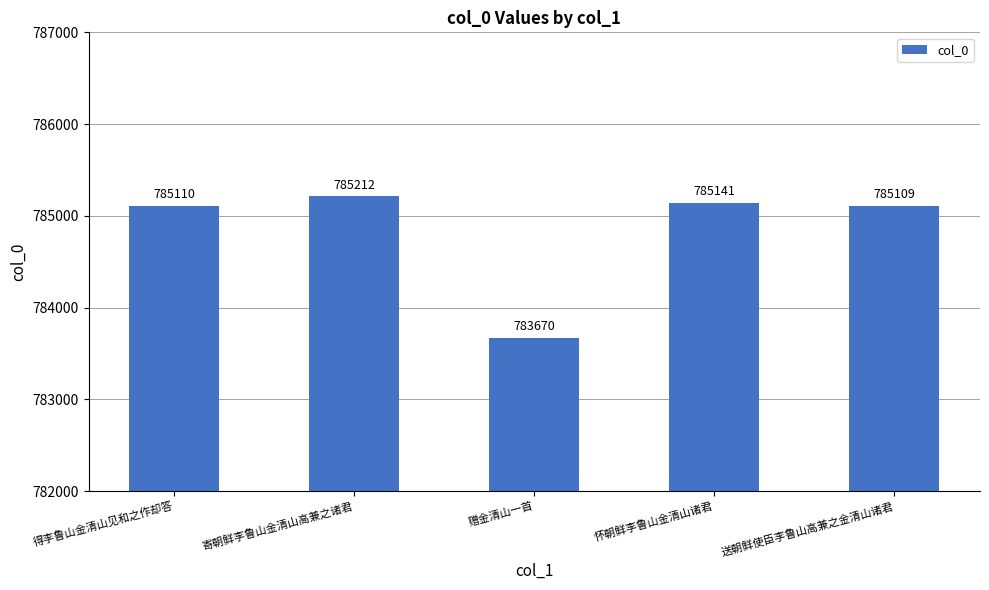

What is the change in value from 寄朝鲜李鲁山金清山高兼之诸君 to 赠金清山一首?

-1542